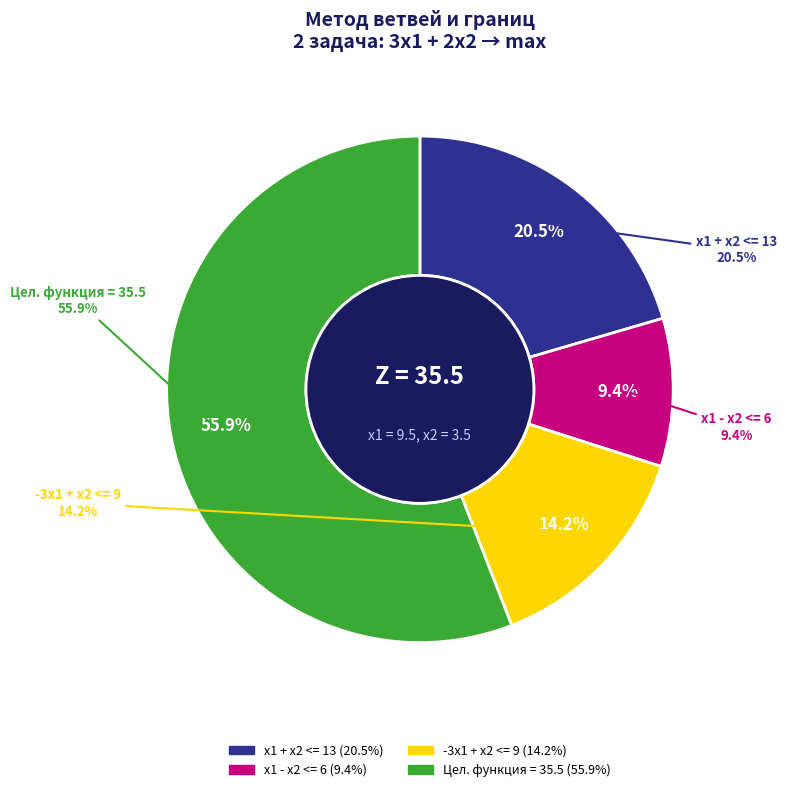

What is the ratio of the value at Цел. функция = 35.5 to the value at x1 + x2 <= 13?

2.7